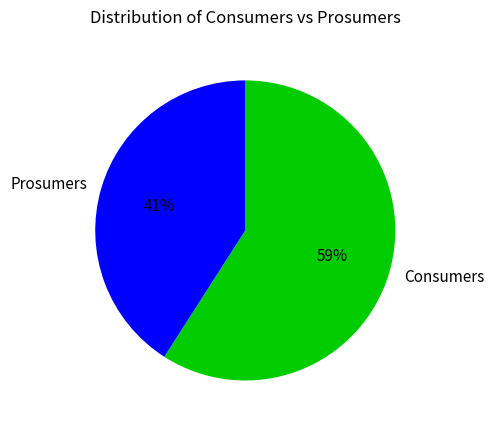

What percentage is the Consumers slice, to the nearest percent?

59%